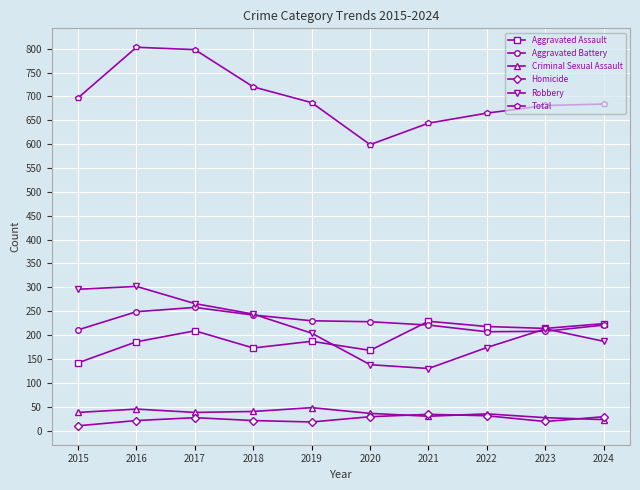

In Robbery, how many points are lower than both neighbors (excluding endpoints)?

1